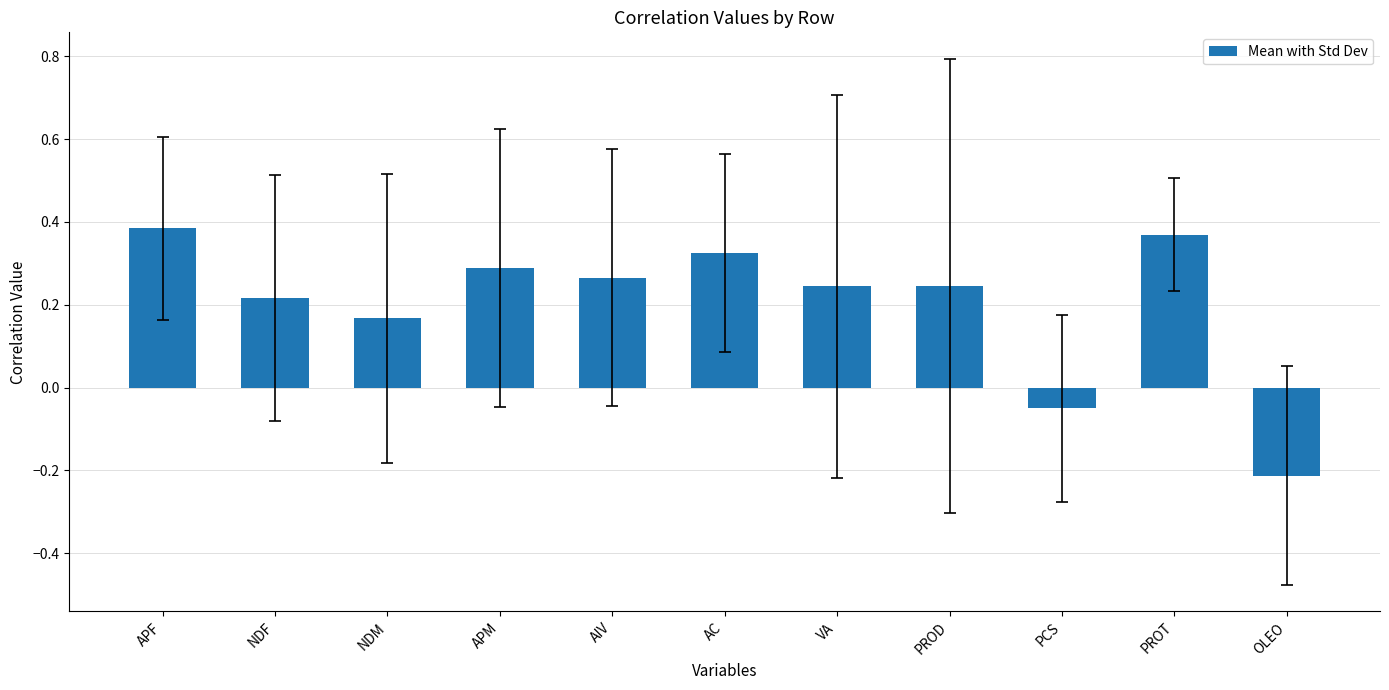

What is the sum of the values at AIV and PROD?

0.5